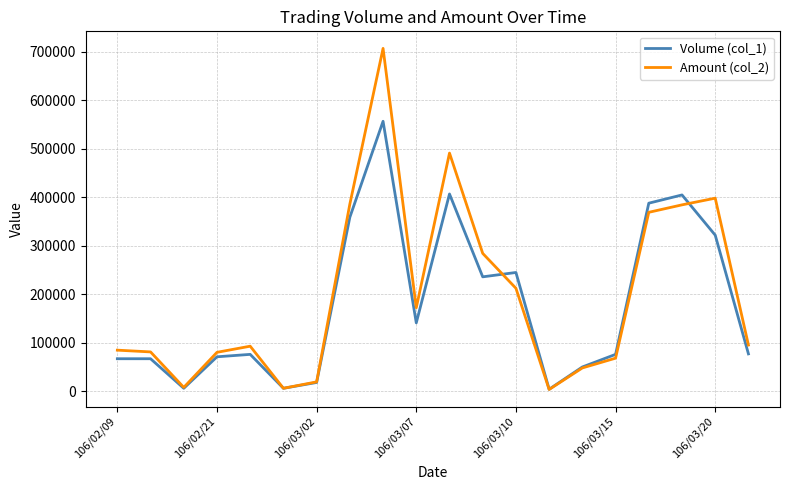

Which series has the widest spread of values?

Amount (col_2)